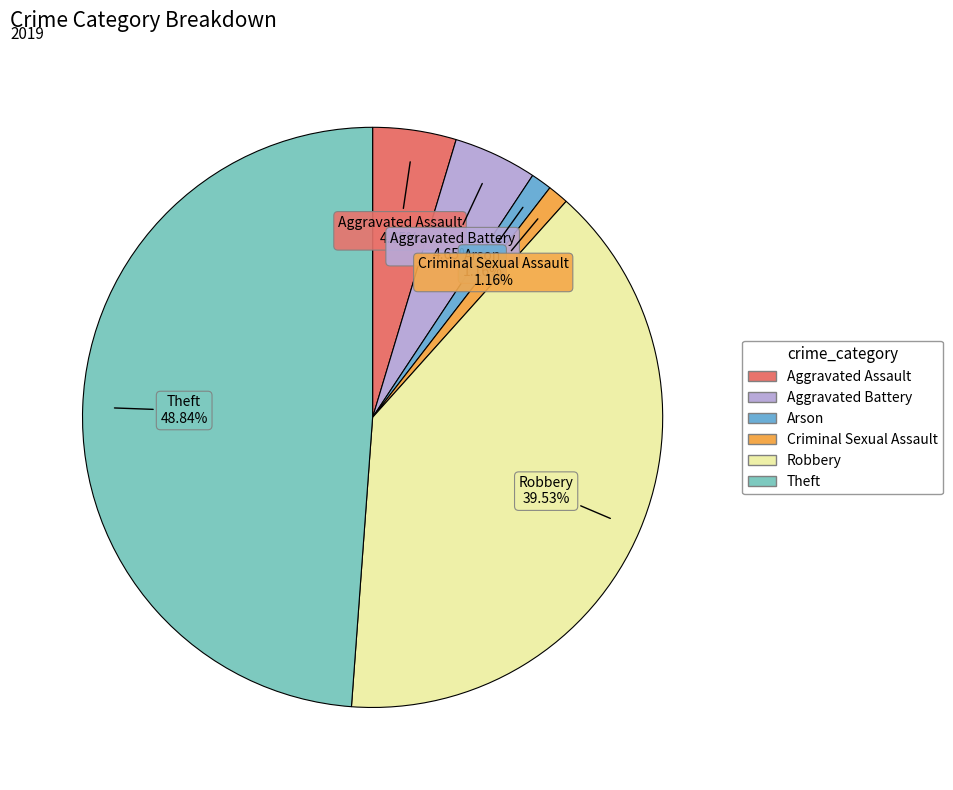

Is it true that Aggravated Assault is 5% of the pie?

True